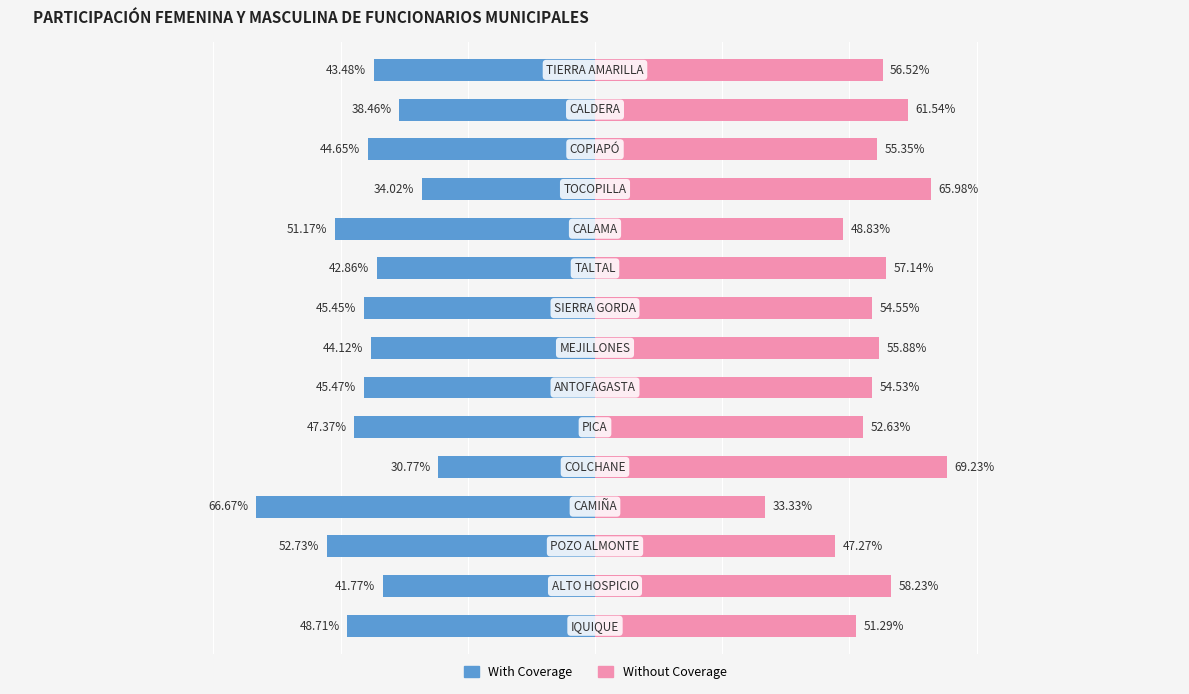

List the series in order of their overall mean, highest first.

Without Coverage, With Coverage